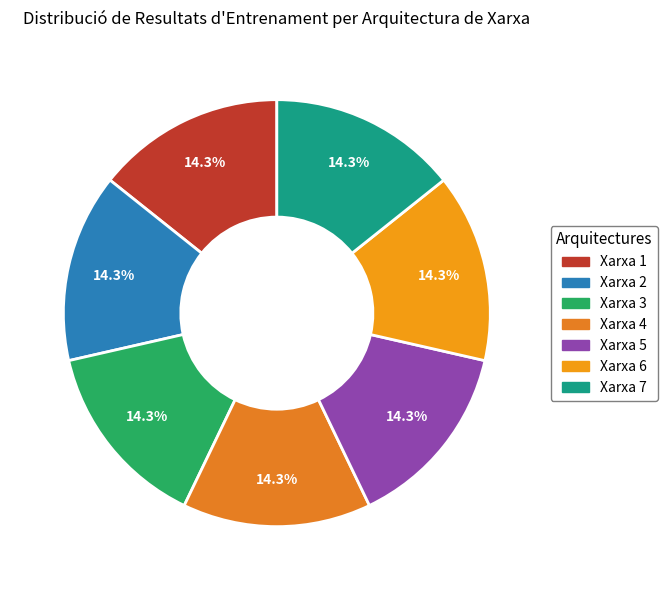

To the nearest percent, what portion does Xarxa 4 represent?

14%